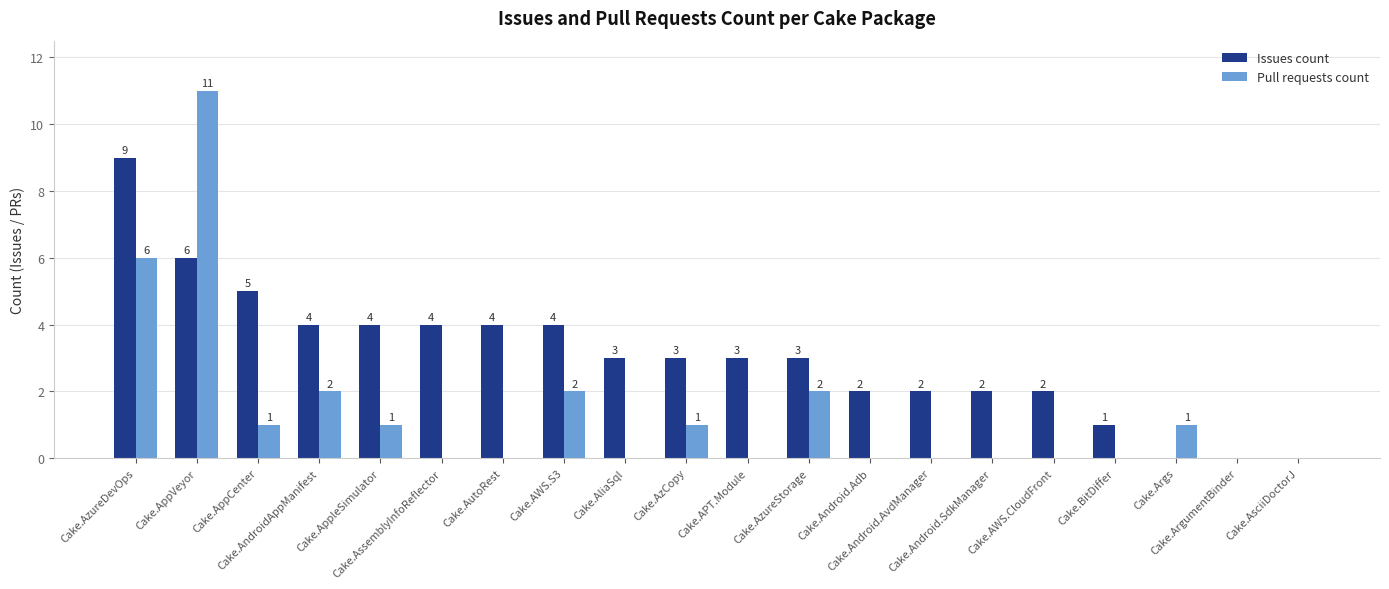

What is the maximum value shown in the chart?

11